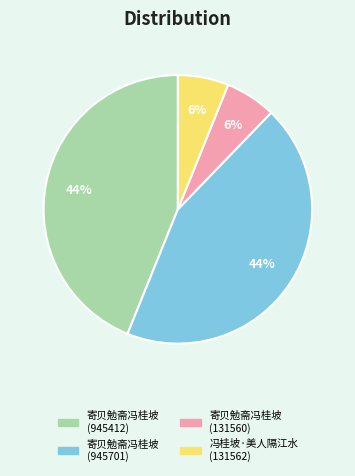

To the nearest percent, what is the difference between the 寄贝勉斋冯桂坡 (131560) and 寄贝勉斋冯桂坡 (945412) slice percentages?

38%